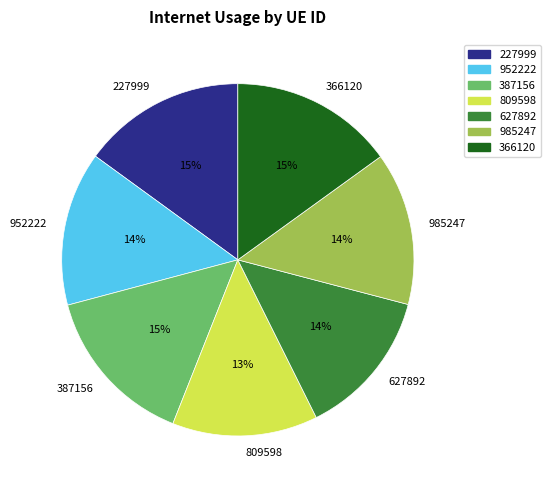

Does any single category account for the majority?

No